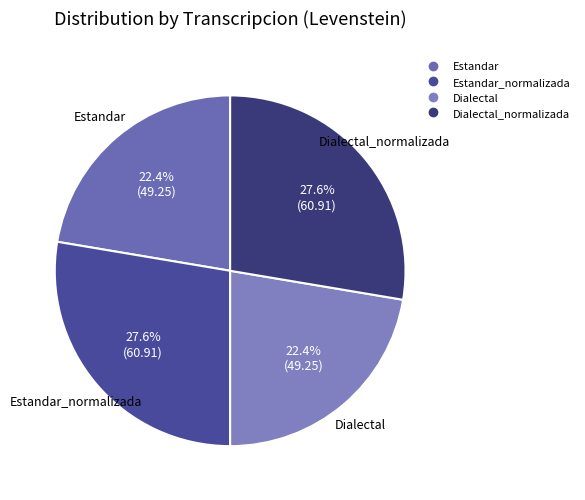

Count the number of slices in the pie.

4